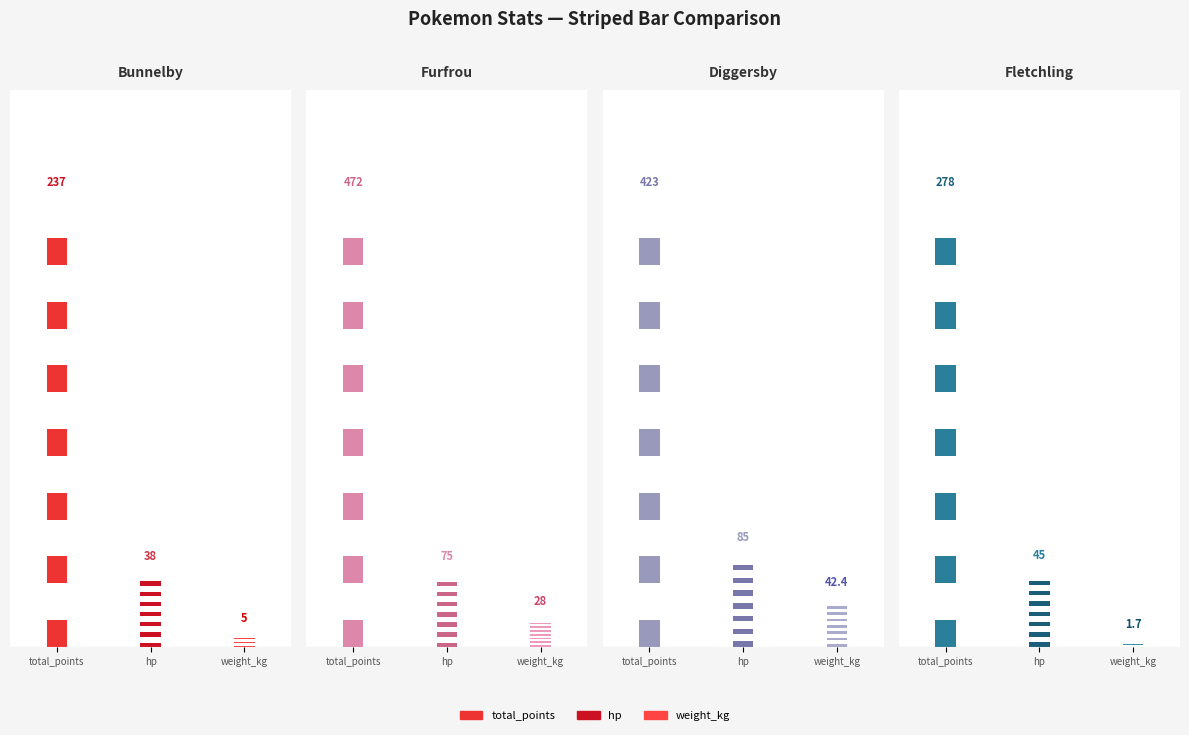

The value of total_points at Bunnelby is 237.0. True or false?

True